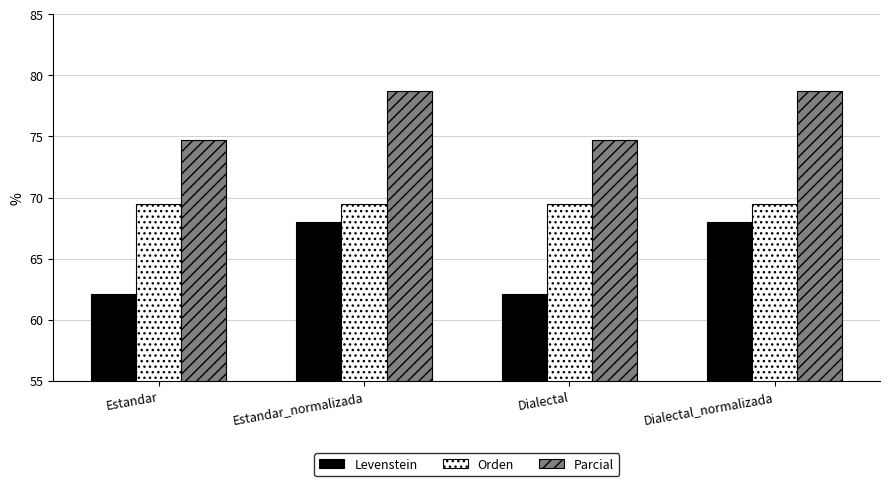

How many groups of bars are there?

4